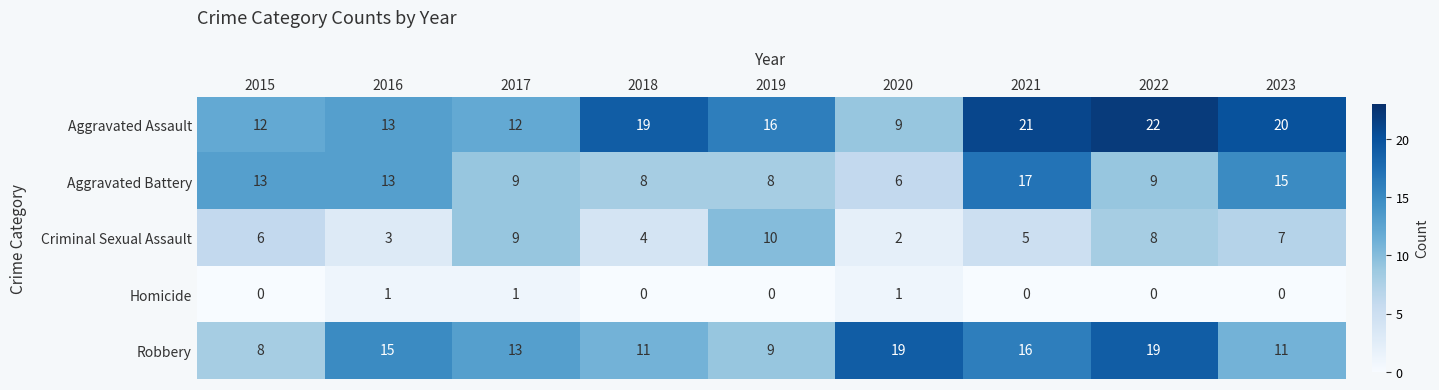

What is the spread (max minus min) of values at 2017?

12